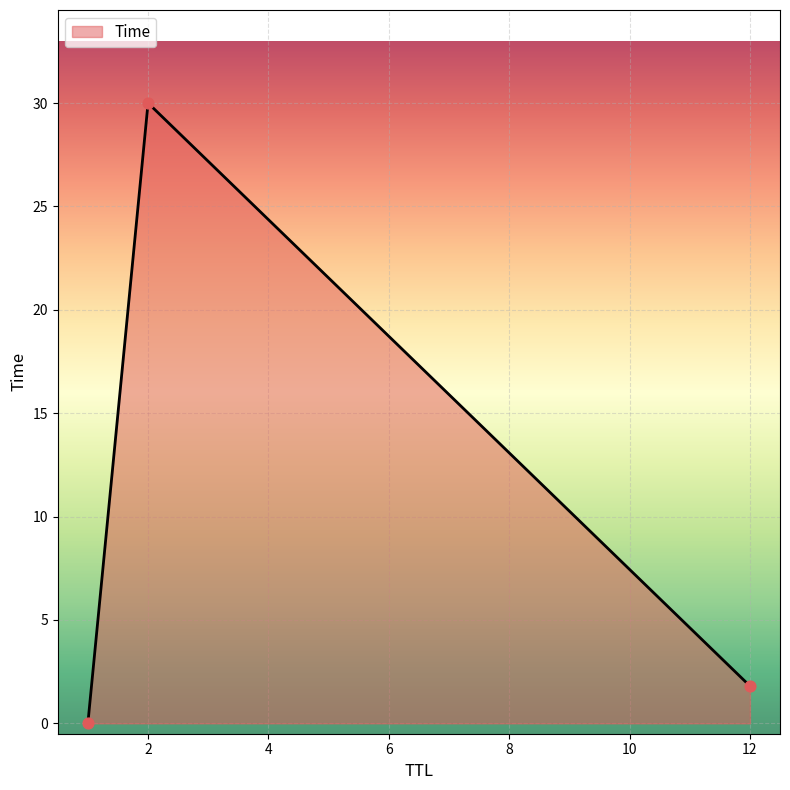

What is the difference between the maximum and minimum values?

30.0